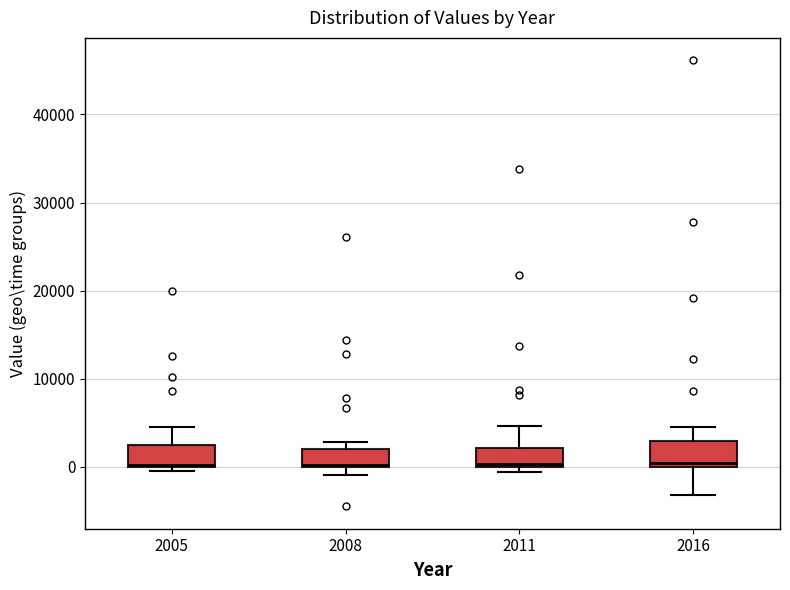

Where is the lower edge of the box at x = 2011 on the y-axis? The values are not printed on the chart, so give them approximately, as read against the axis.

0